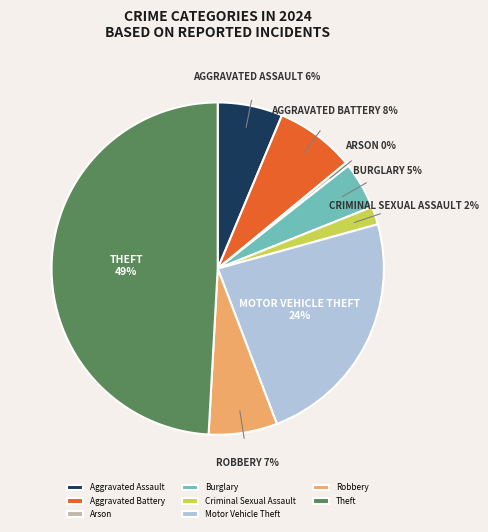

Combined, do Aggravated Assault and Theft account for over 50%?

Yes